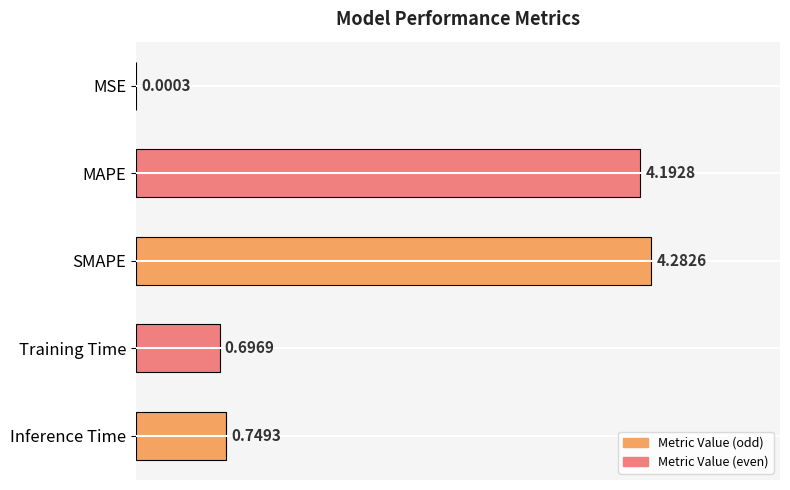

Does the chart contain stacked bars?

No